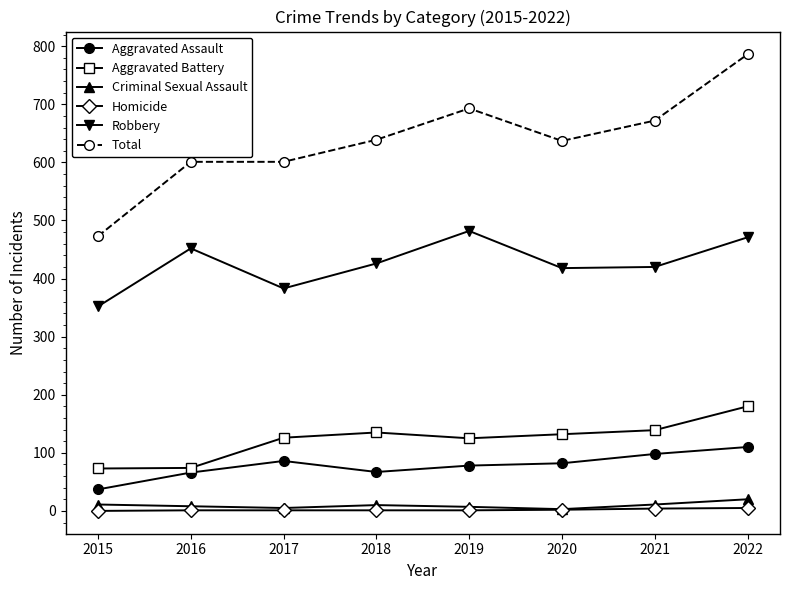

True or false: Robbery and Total cross at least once.

False